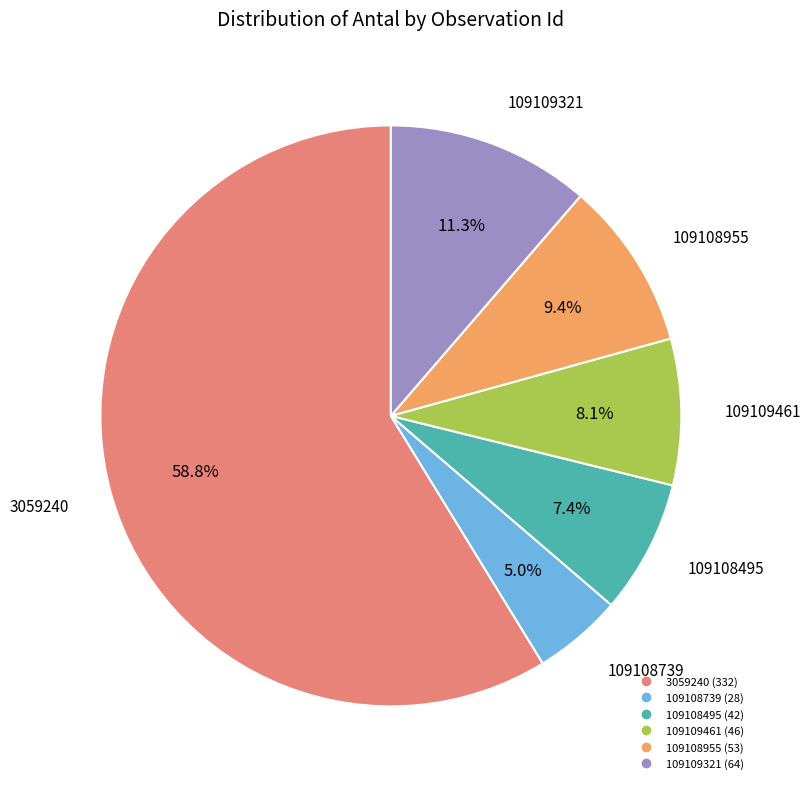

What is the ratio of the value at 109109461 to the value at 109108495?

1.1